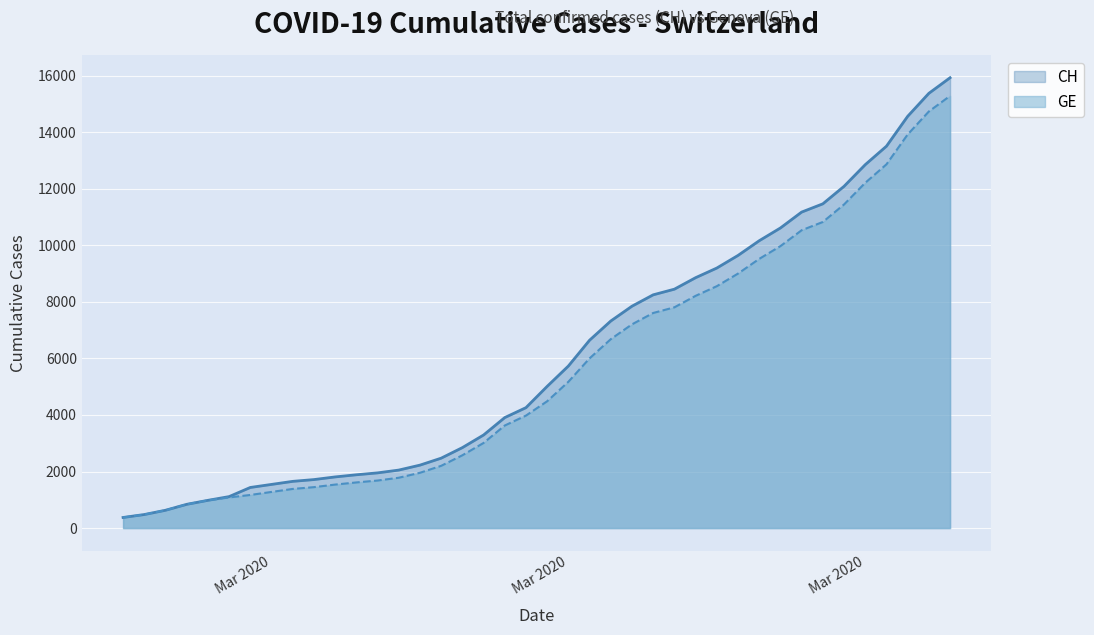

True or false: GE and CH intersect in this chart.

False